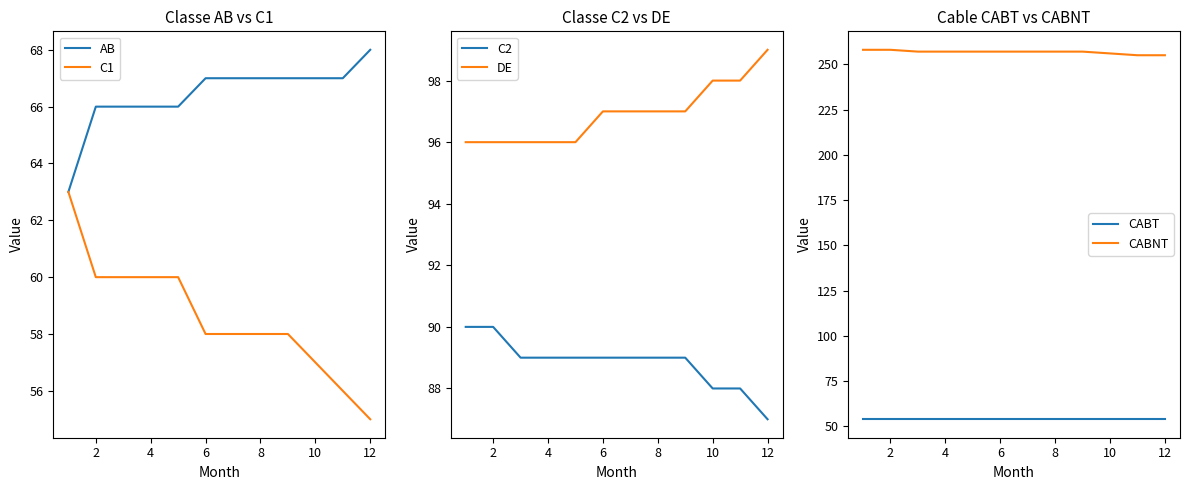

Is it true that DE equals 96 at 2?

True